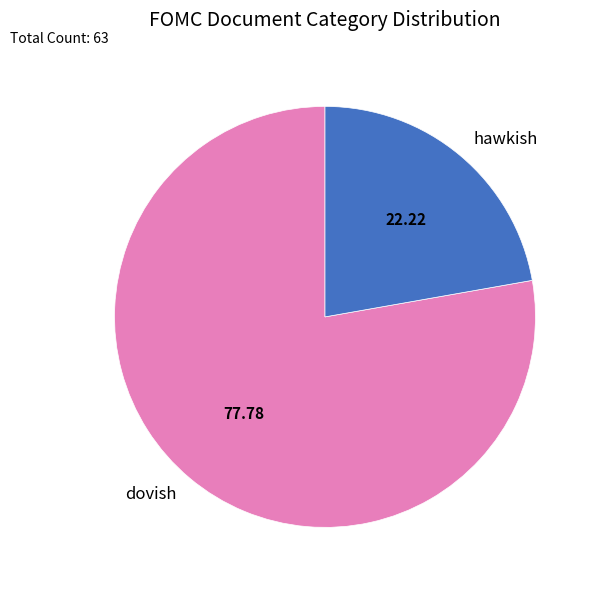

Which slice represents more than half of the pie?

dovish